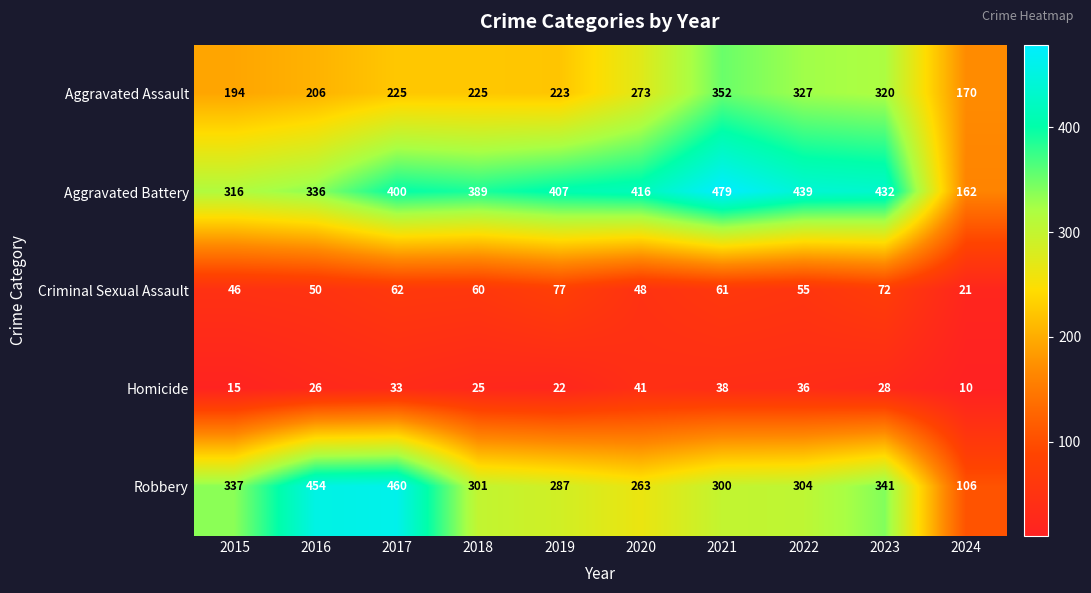

At 2019, list the series in order from largest to smallest.

Aggravated Battery, Robbery, Aggravated Assault, Criminal Sexual Assault, Homicide